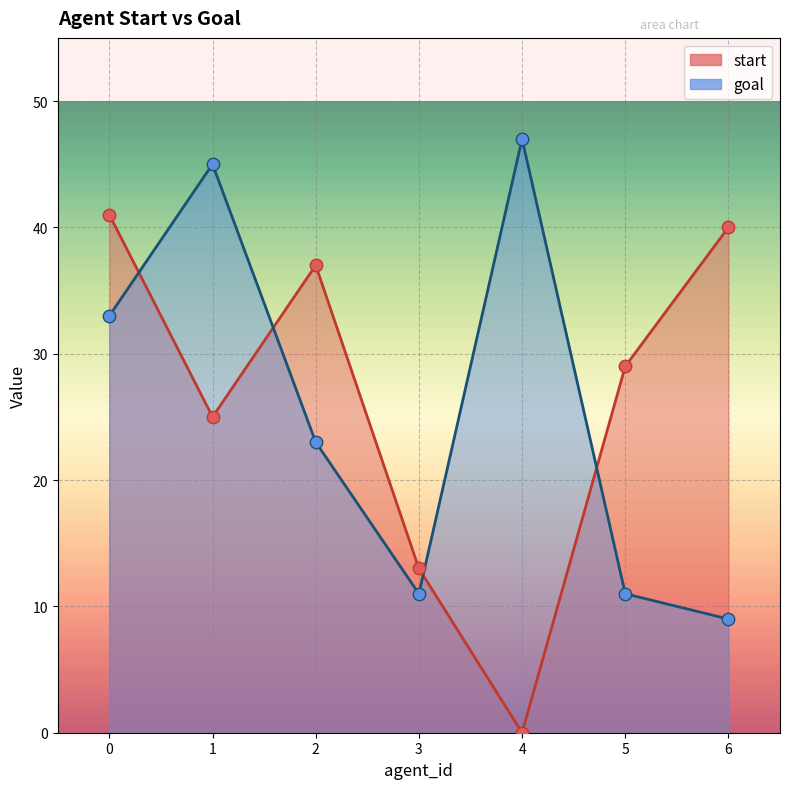

Is the value of goal at 1 greater than the value of start at 0?

Yes